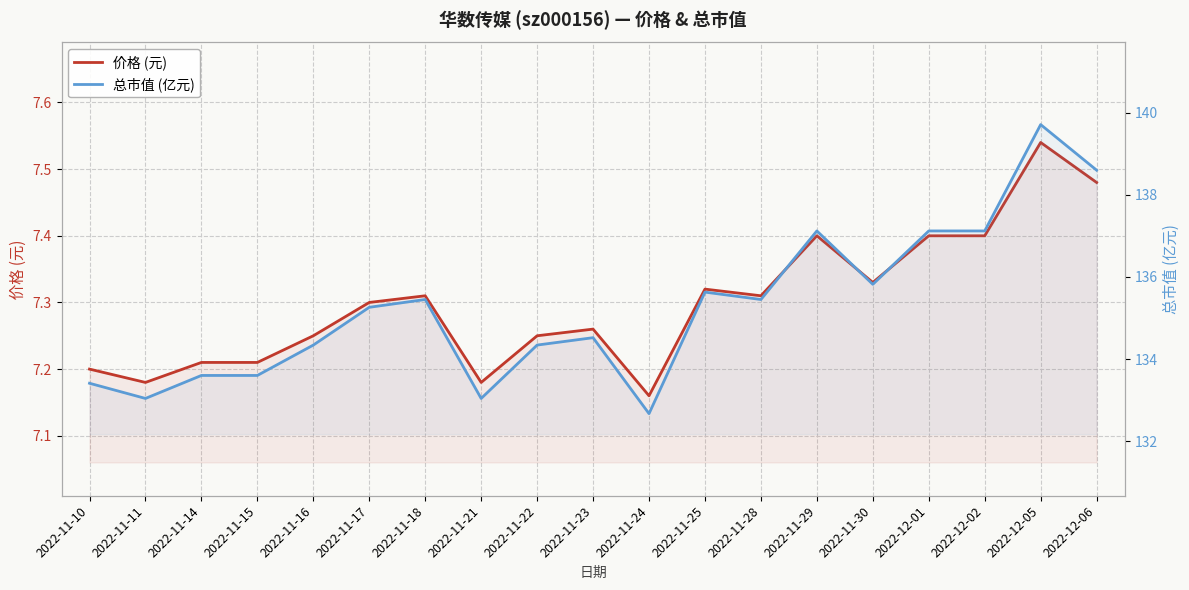

How many lines are shown in the chart?

2